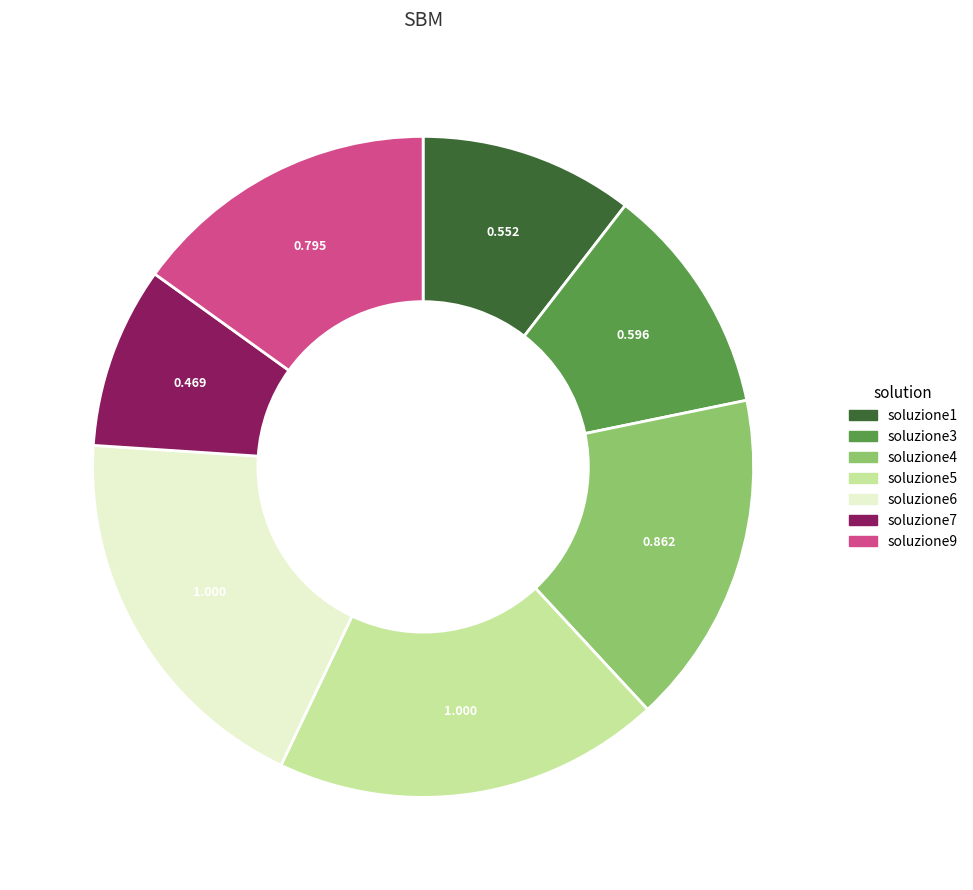

Is there any slice that represents more than half of the pie?

No